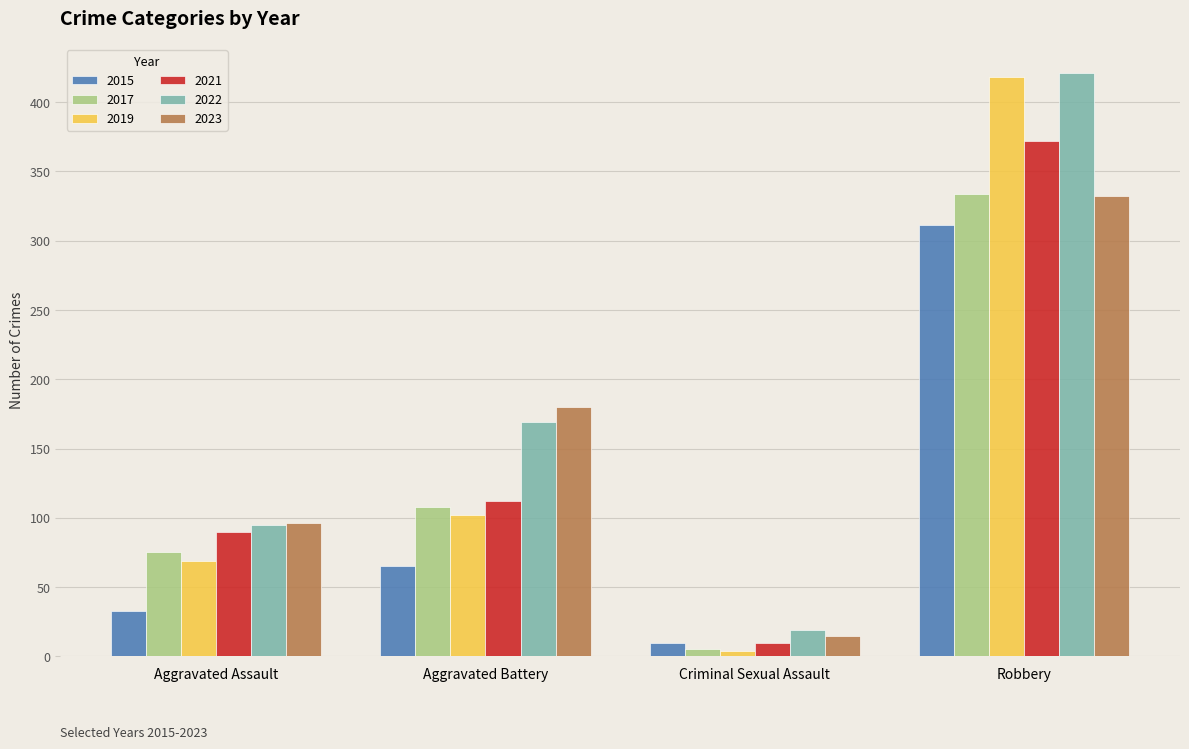

What is the difference between the maximum and minimum values in the 2015 series?

301